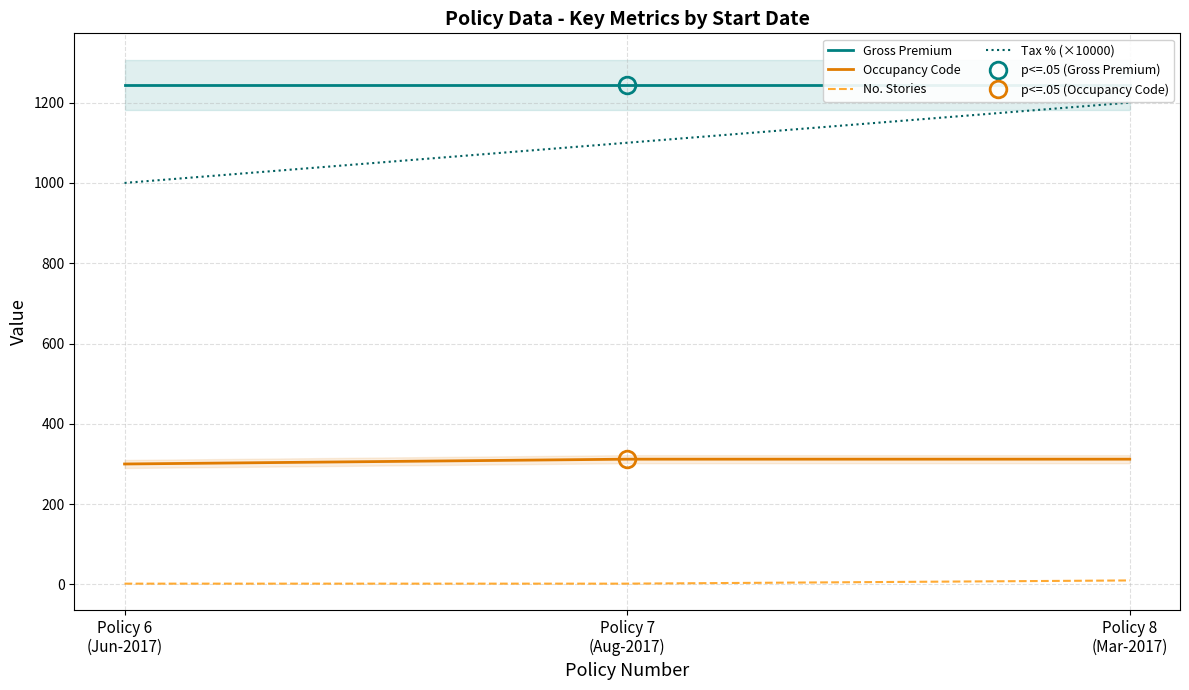

At how many categories does at least one series exceed 495?

3